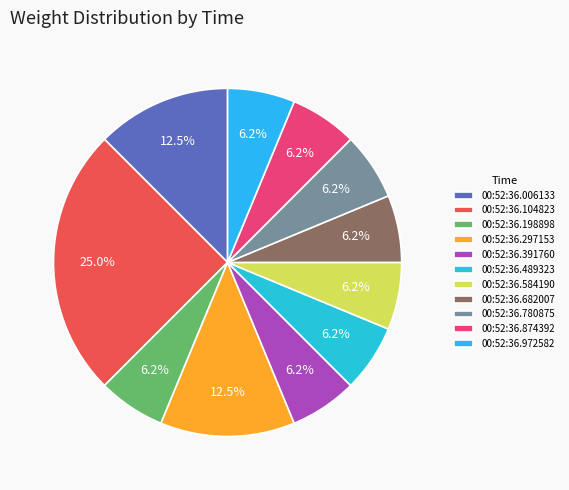

What is the total percentage of 00:52:36.874392 and 00:52:36.972582?

12.5%